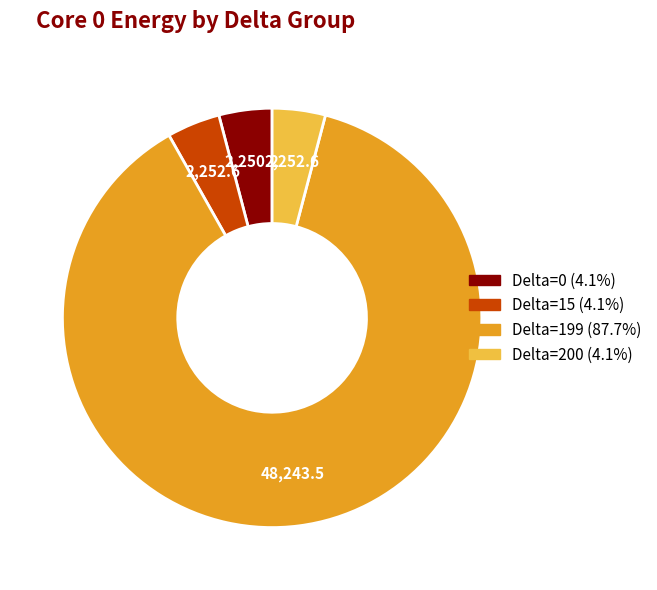

Does any single category account for the majority?

Yes